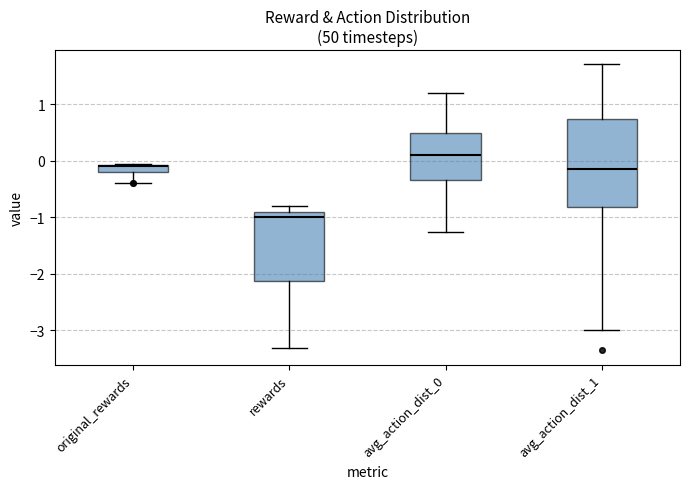

Where is the upper edge of the box for avg_action_dist_1 on the y-axis? The values are not printed on the chart, so give them approximately, as read against the axis.

0.7